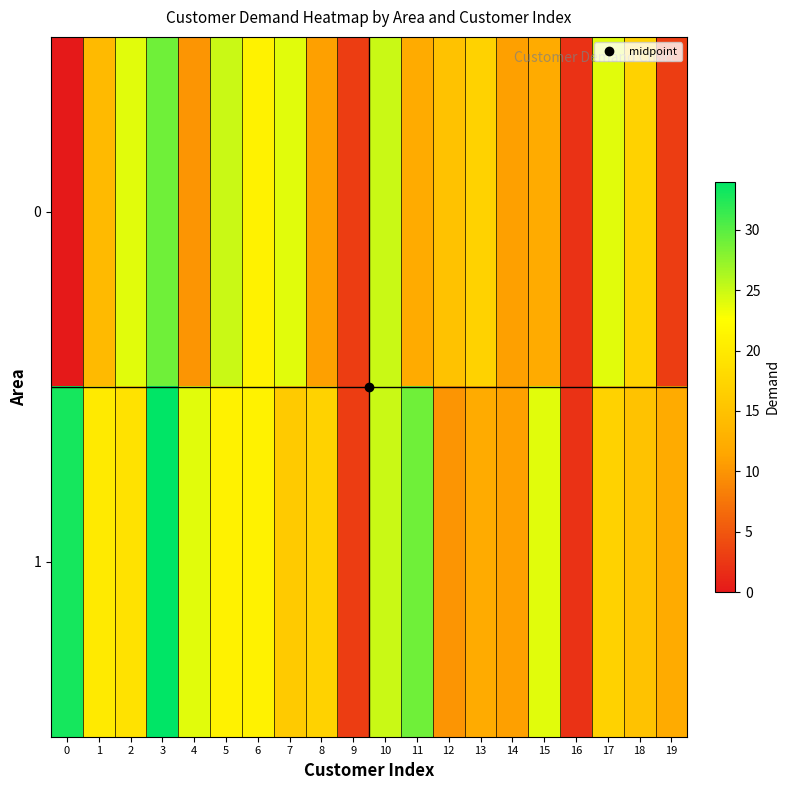

At how many categories does at least one series exceed 2?

19